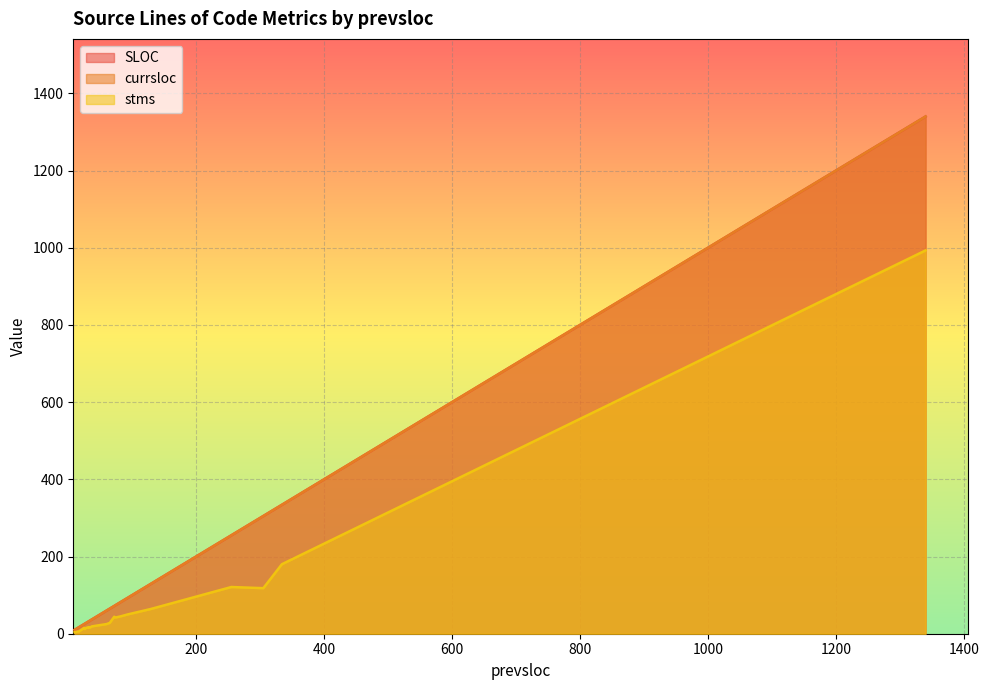

What is the spread (max minus min) of values at 34?

18